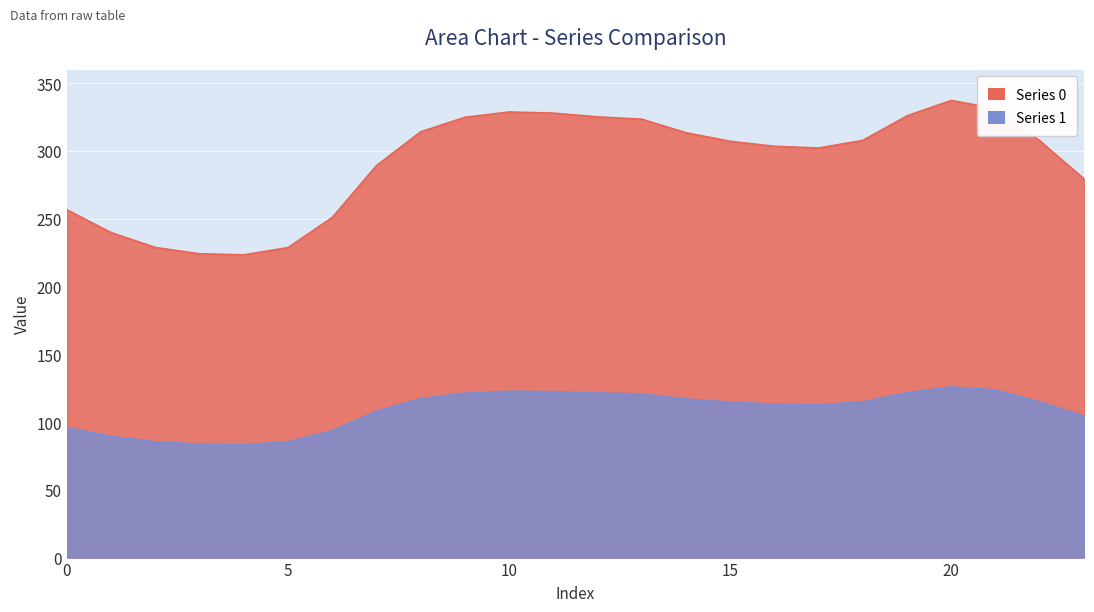

How many interior local peaks does the Series 1 series have?

2